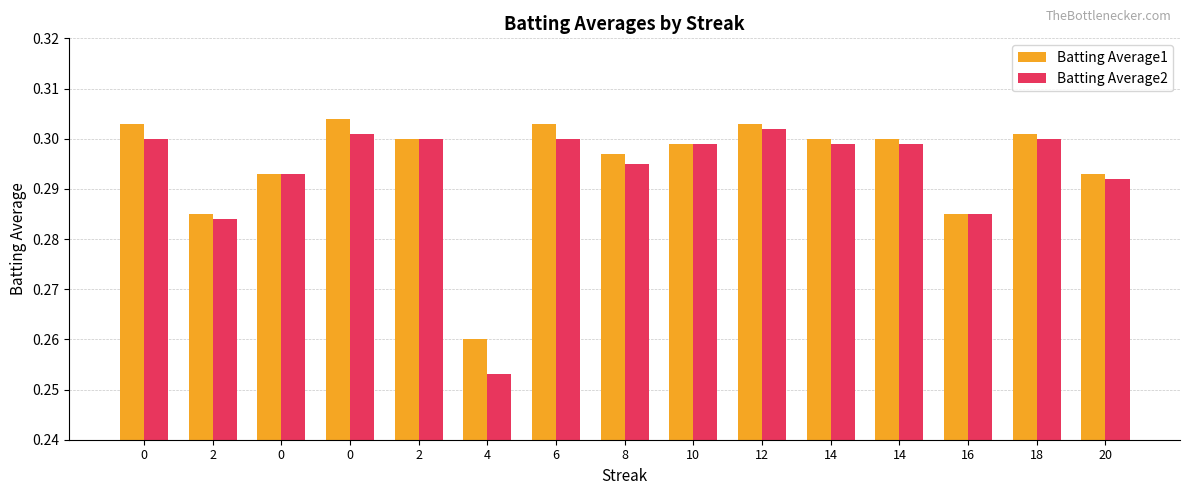

What is the sum of the Batting Average2 values at 16 and 8?

0.6